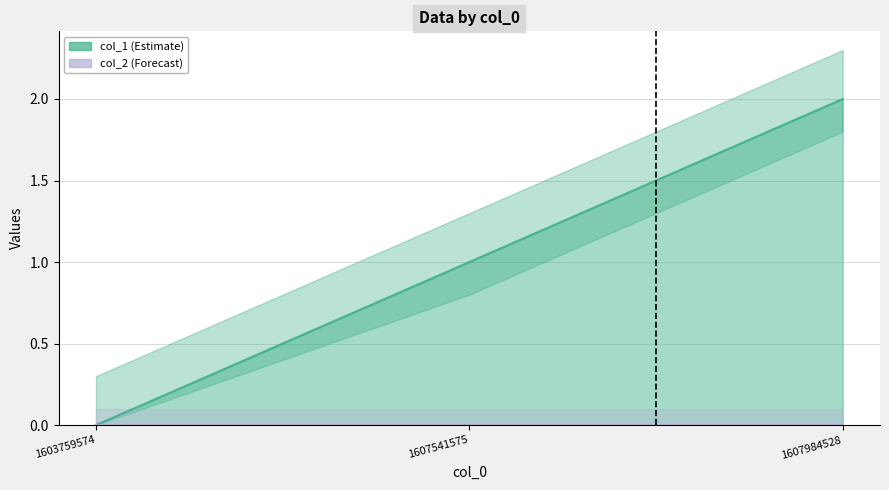

List the labels in order of value, largest first.

1607984528, 1607541575, 1603759574